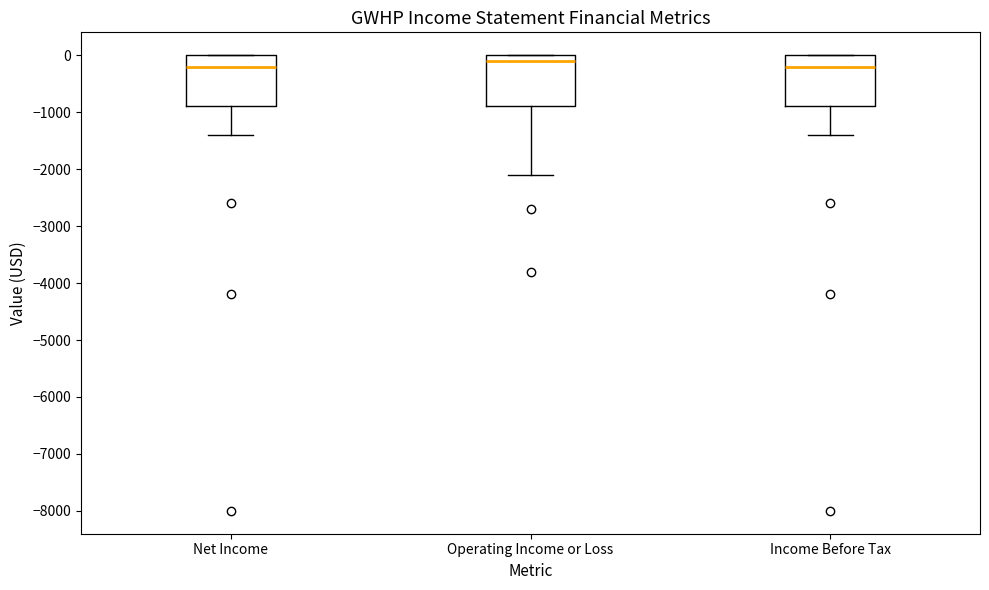

Reading left to right, transcribe this box plot: for each box, give where its median line is, the range the box spans, and where its two whiskers end, as read against the y-axis. The values are not printed on the chart, so give them approximately, as read against the axis.

Net Income: median -200, box -900 to 0, whiskers -1400 to 0
Operating Income or Loss: median -100, box -900 to 0, whiskers -2100 to 0
Income Before Tax: median -200, box -900 to 0, whiskers -1400 to 0